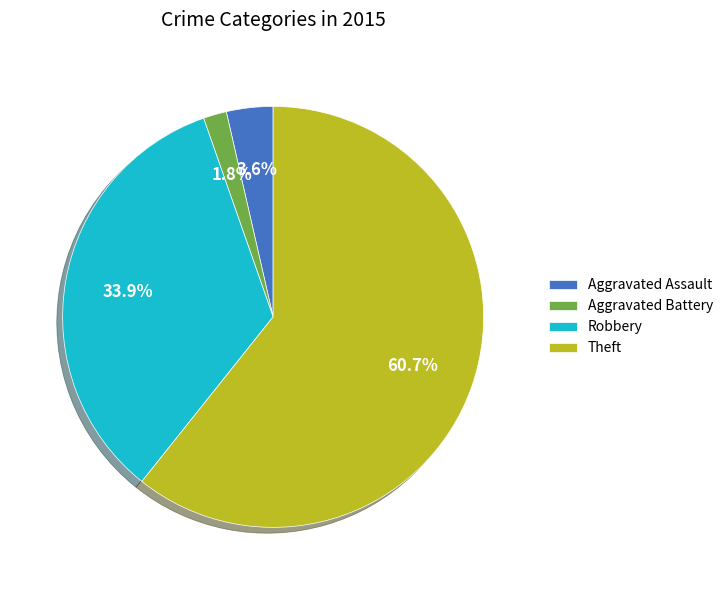

Does Theft represent more than half of the total?

Yes